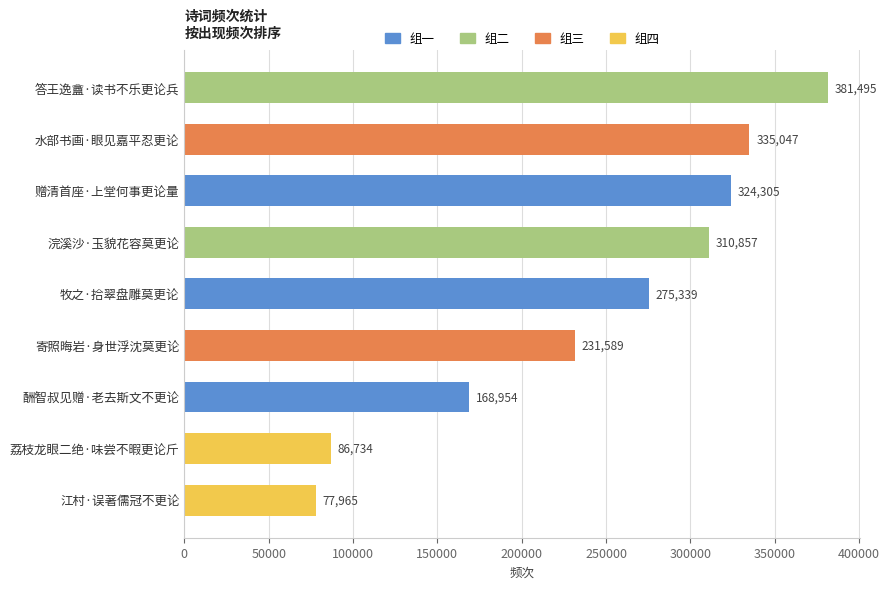

At which label is the value closest to 229730?

寄照晦岩·身世浮沈莫更论